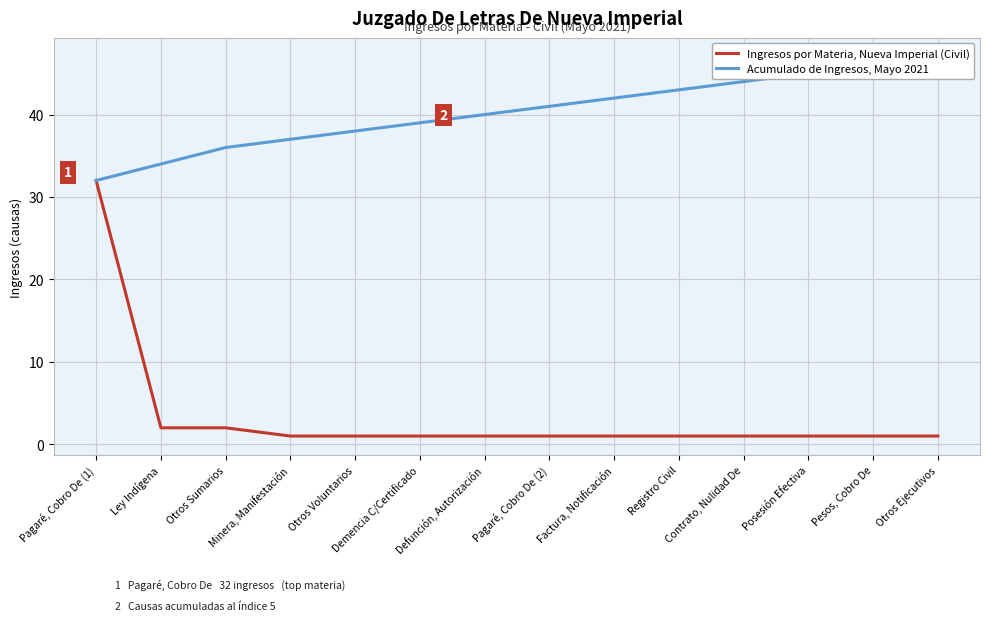

Is this an area chart (filled region under the line)?

No